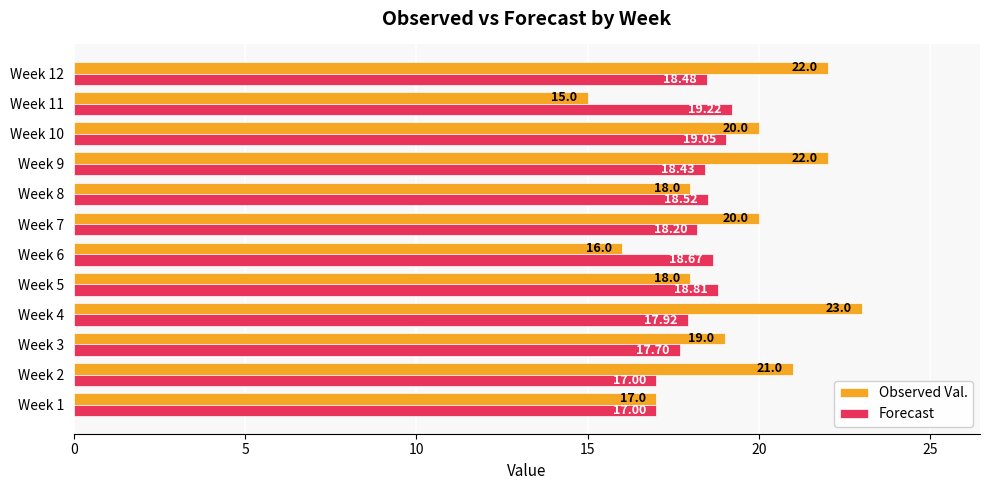

What is the difference between the highest and lowest values at Week 8?

0.5